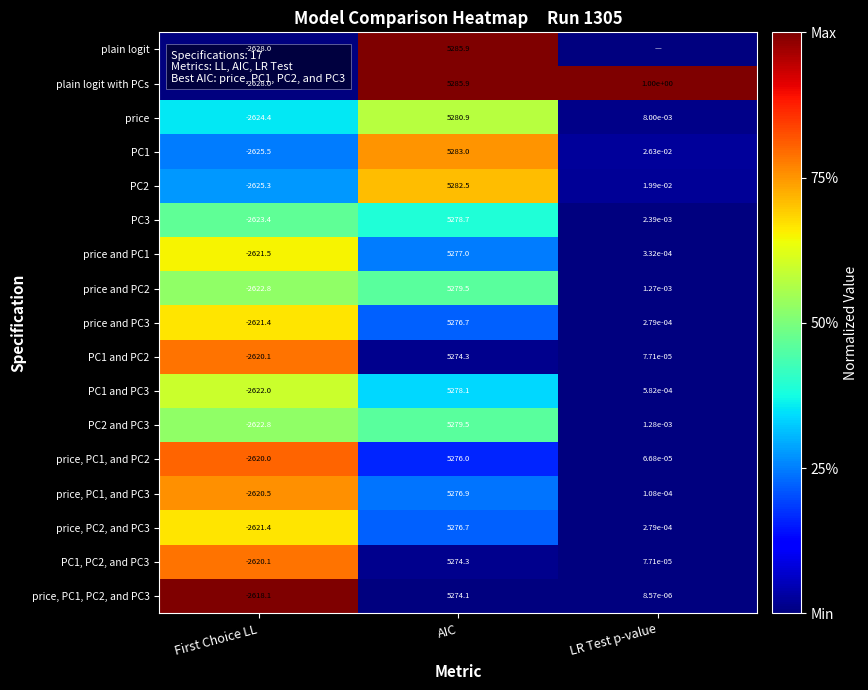

Is the value of price and PC2 at LR Test p-value greater than the value of PC1 at LR Test p-value?

No